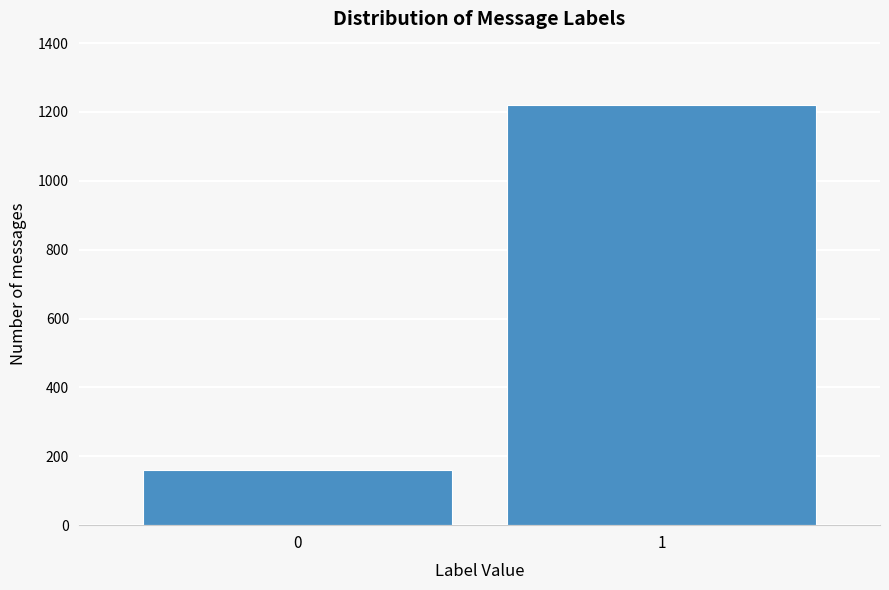

Reading right to left, list all the values displayed in this chart.

1=1221	0=159